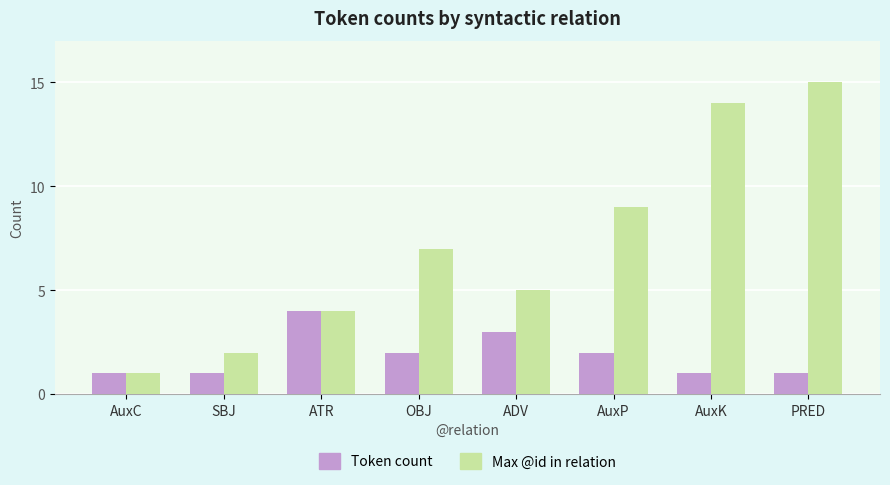

At which category is the sum across all series the highest?

PRED